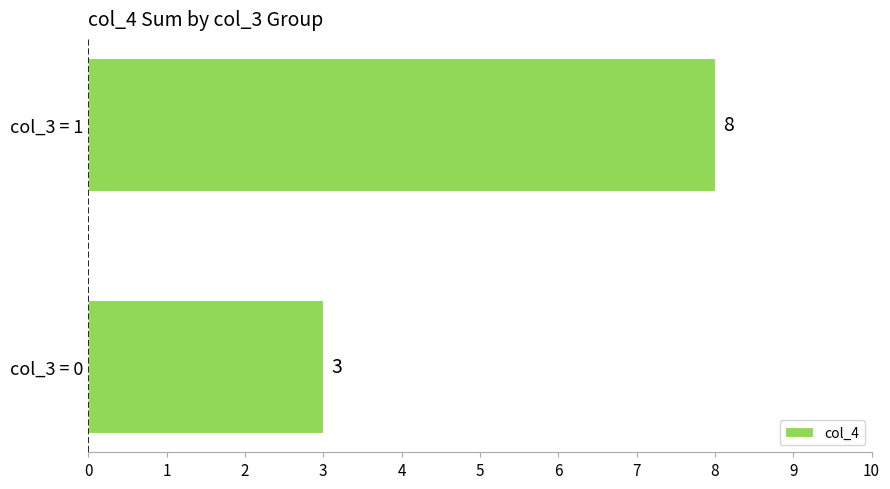

Reading bottom to top, transcribe all the data shown in this chart.

3	8